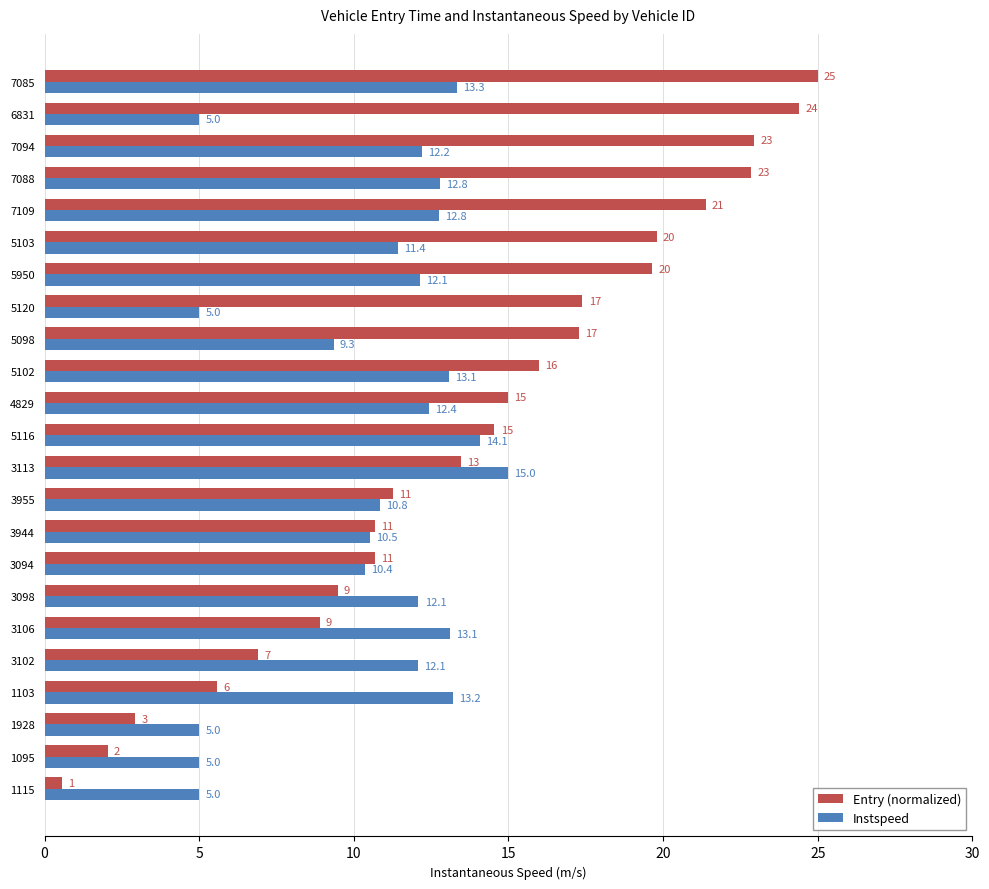

At which category does the chart reach its minimum across all series?

1115